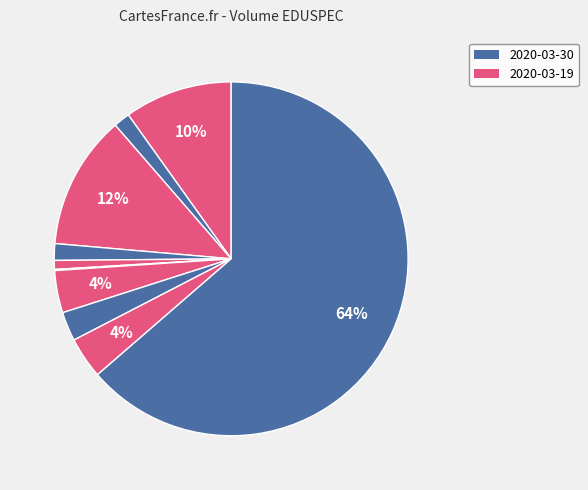

How many segments does this pie chart have?

10